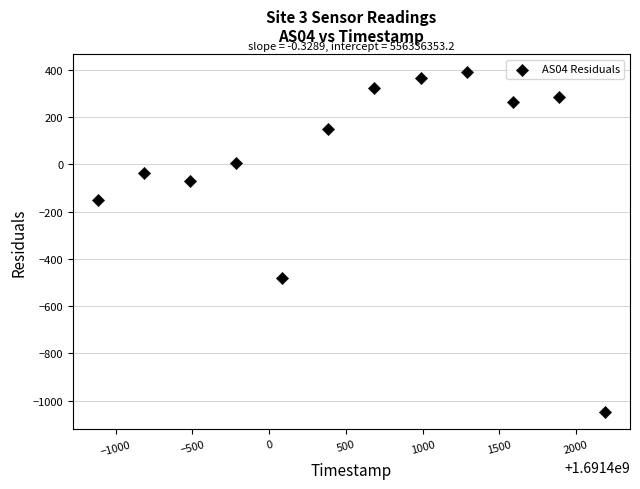

What Y value in the scatter plot is closest to -327?

-482.3